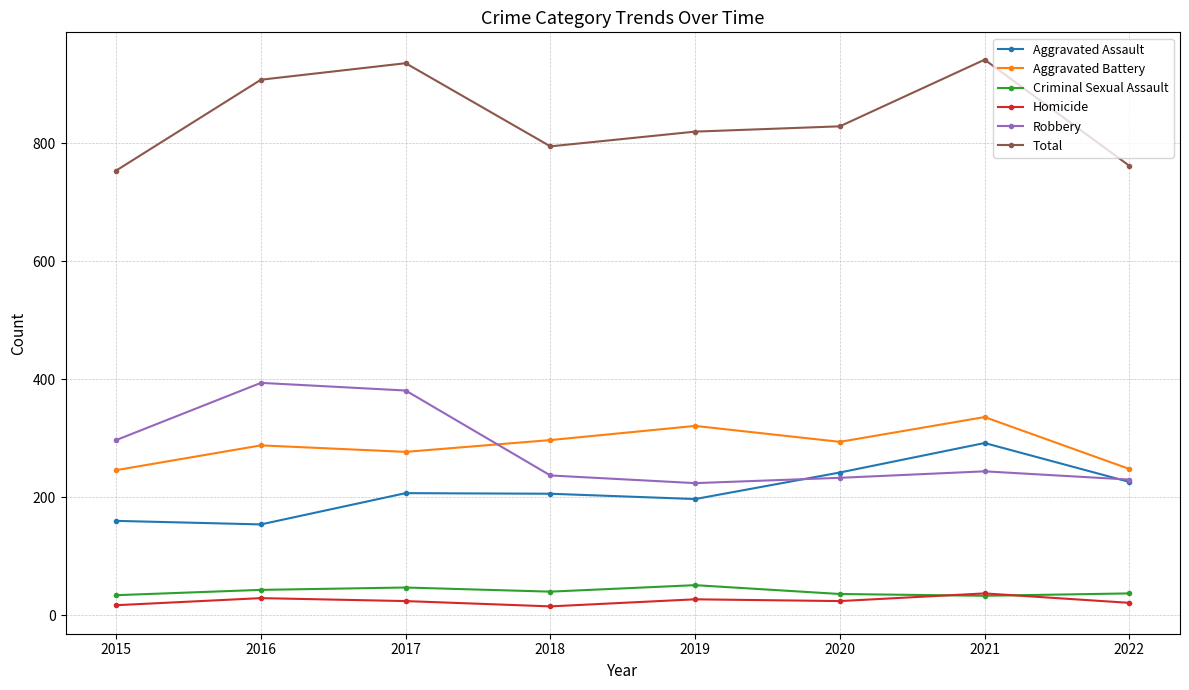

What value does the Aggravated Assault series have at 2017, to the nearest 10?

210